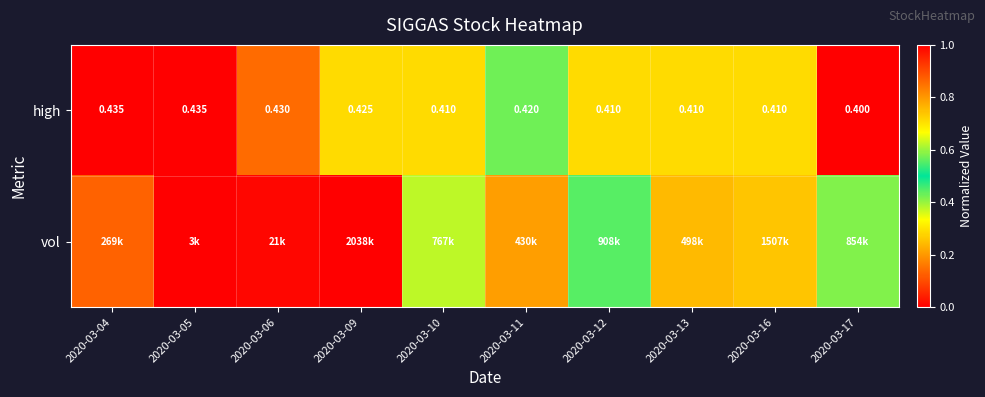

Between 2020-03-13 and 2020-03-10, which is larger?

2020-03-13